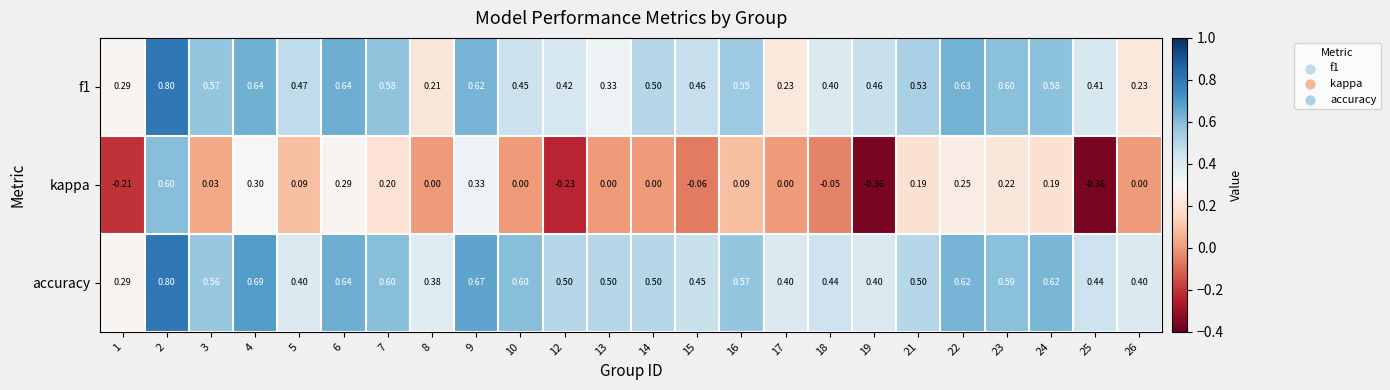

Which series has the widest spread of values?

kappa